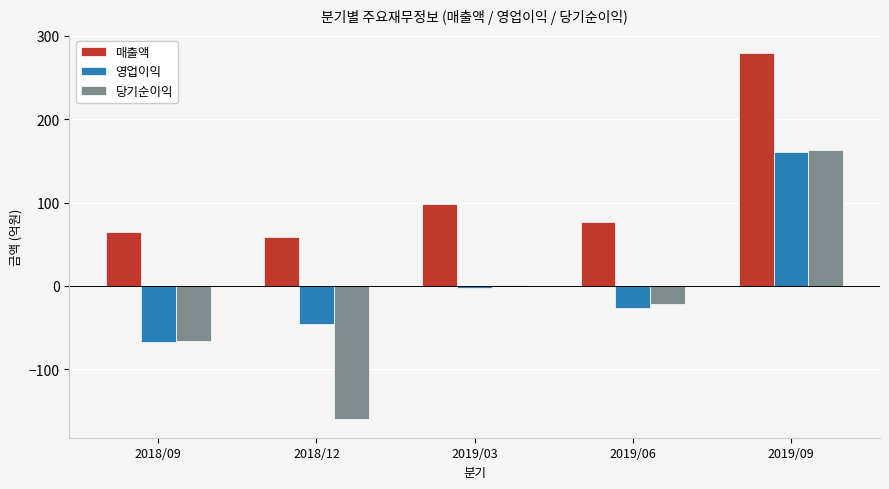

The value of 매출액 at 2019/09 is 396. True or false?

False